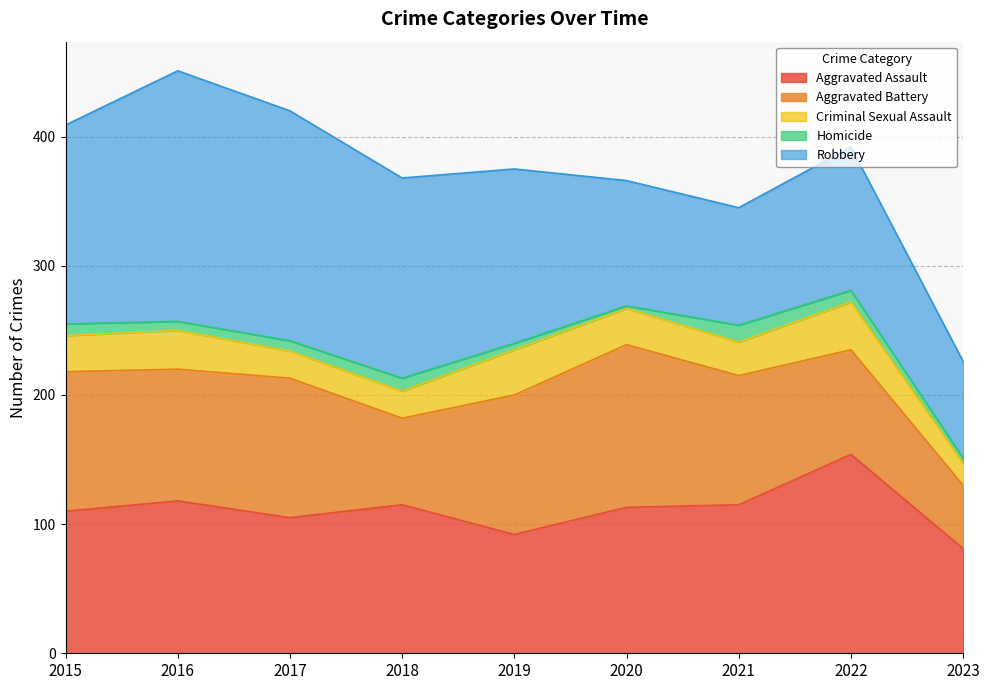

Where is the first local minimum for Robbery?

2021